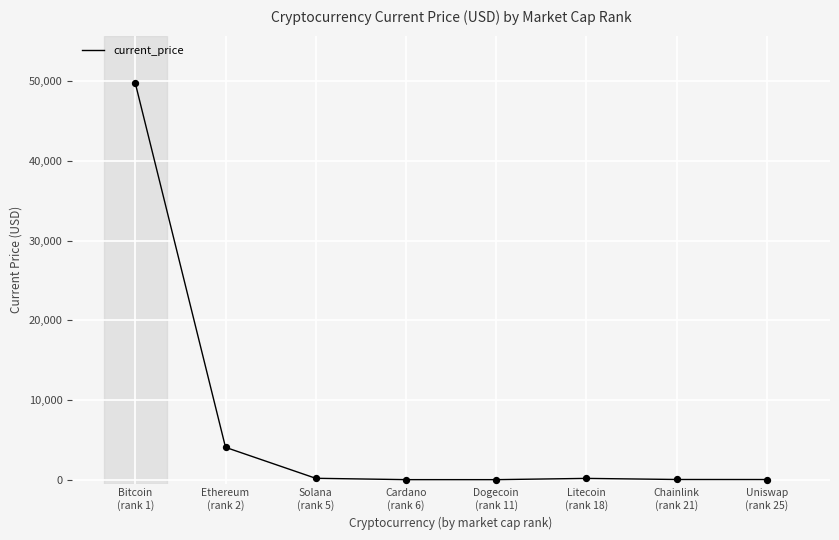

Which has a higher value, Litecoin
(rank 18) or Ethereum
(rank 2)?

Ethereum
(rank 2)